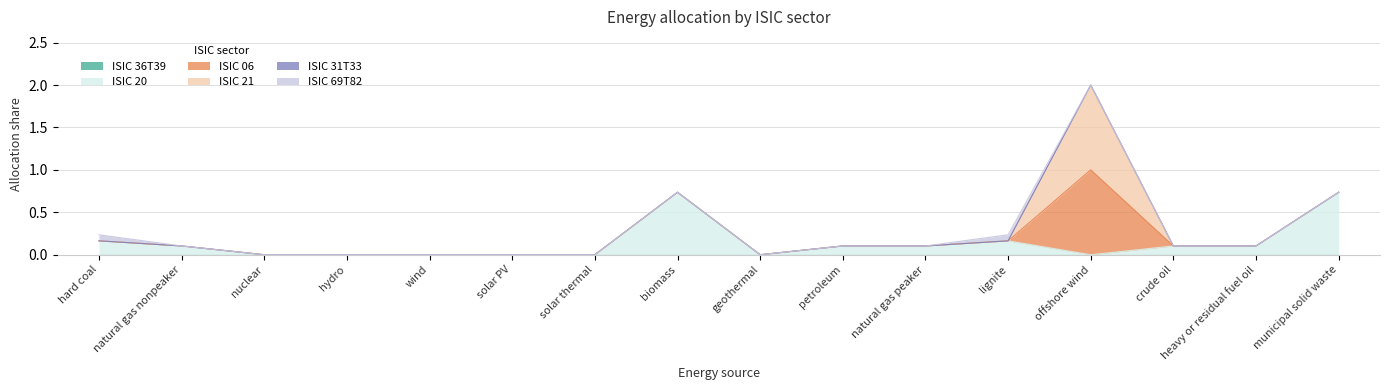

What are all the series names shown in the legend?

ISIC 36T39, ISIC 20, ISIC 06, ISIC 21, ISIC 31T33, ISIC 69T82